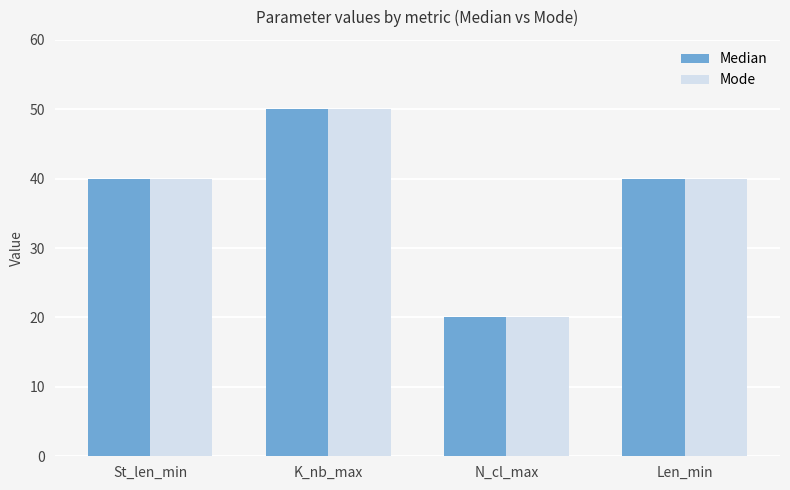

True or false: Median has a value of 40 at Len_min.

True